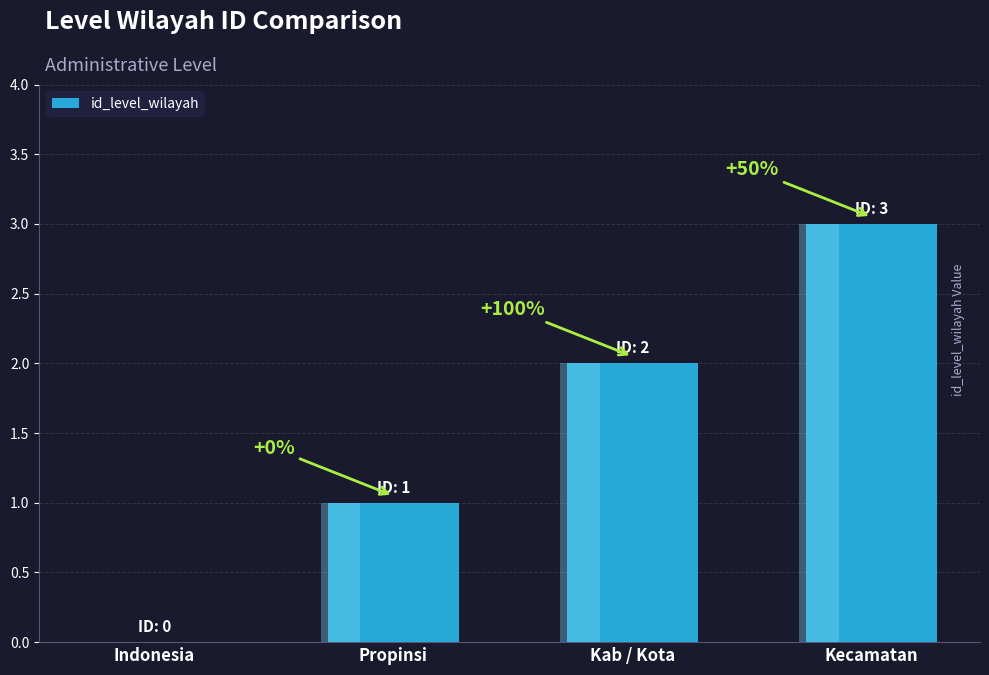

The chart shows a value of 2 at Kab / Kota. True or false?

True